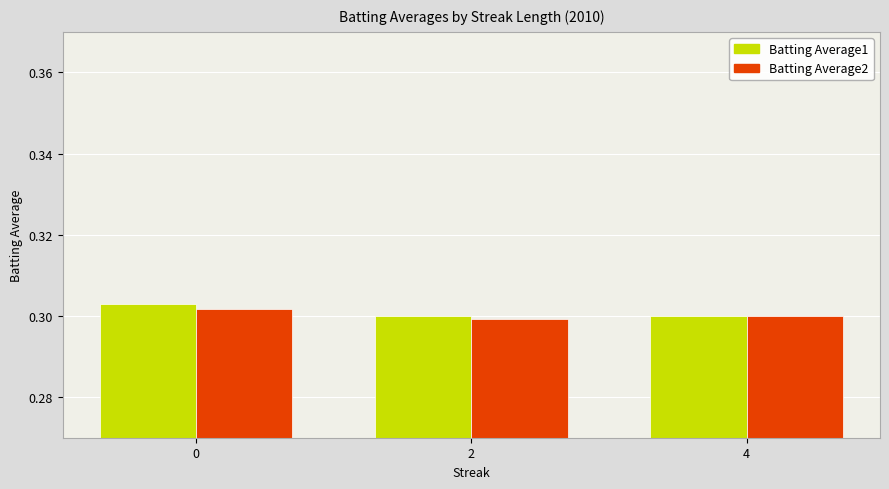

How many Batting Average1 values are between 0 and 1?

3